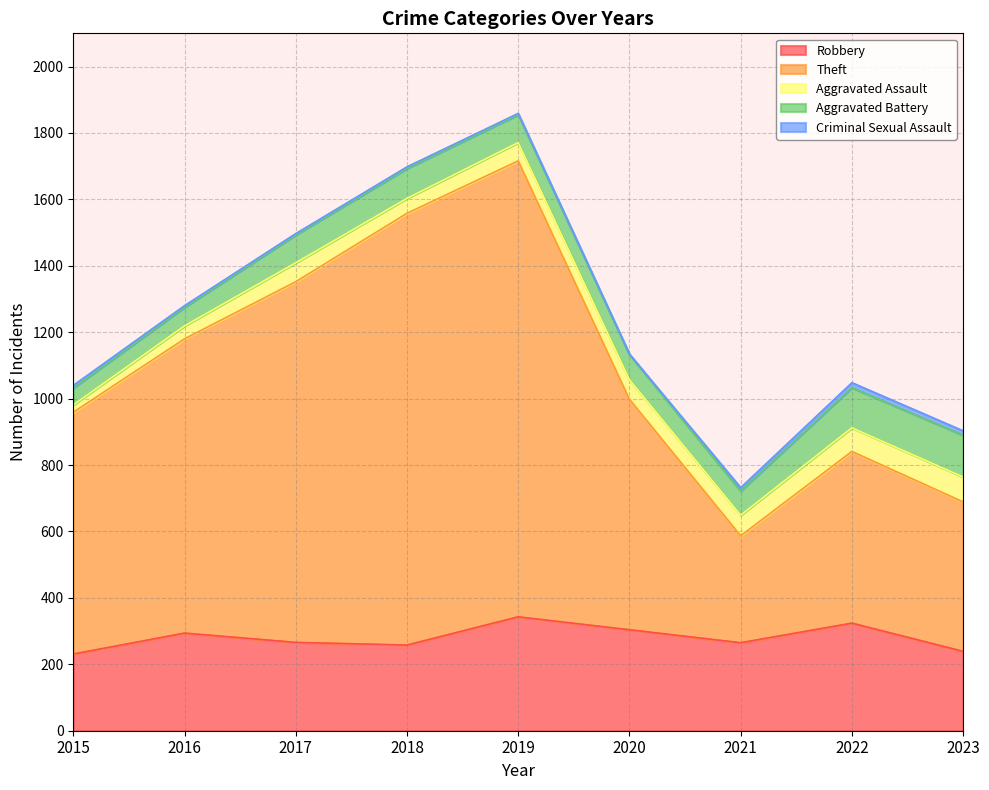

What is the approximate value of Robbery at 2020?

304